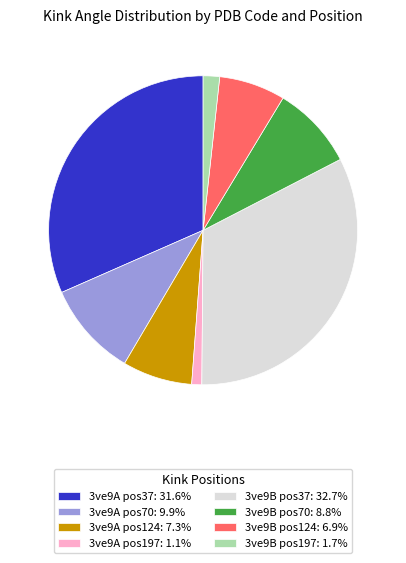

Is there a majority slice in this chart?

No